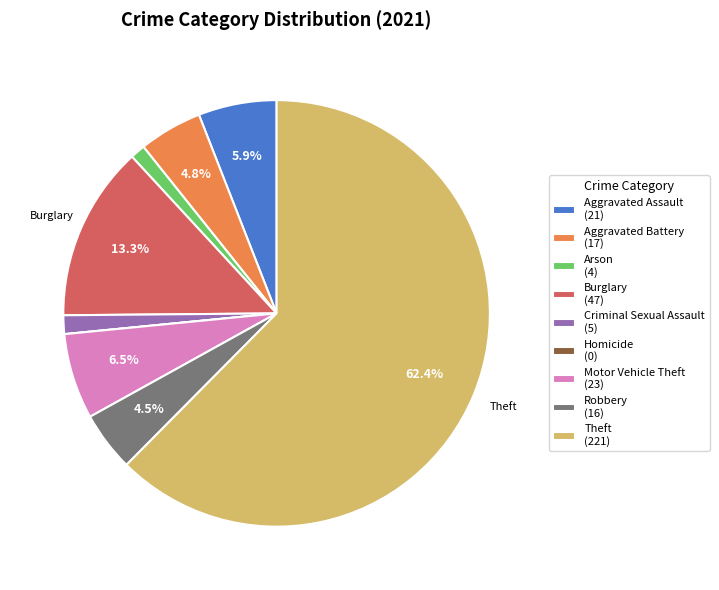

Which has a higher value, Robbery or Arson?

Robbery